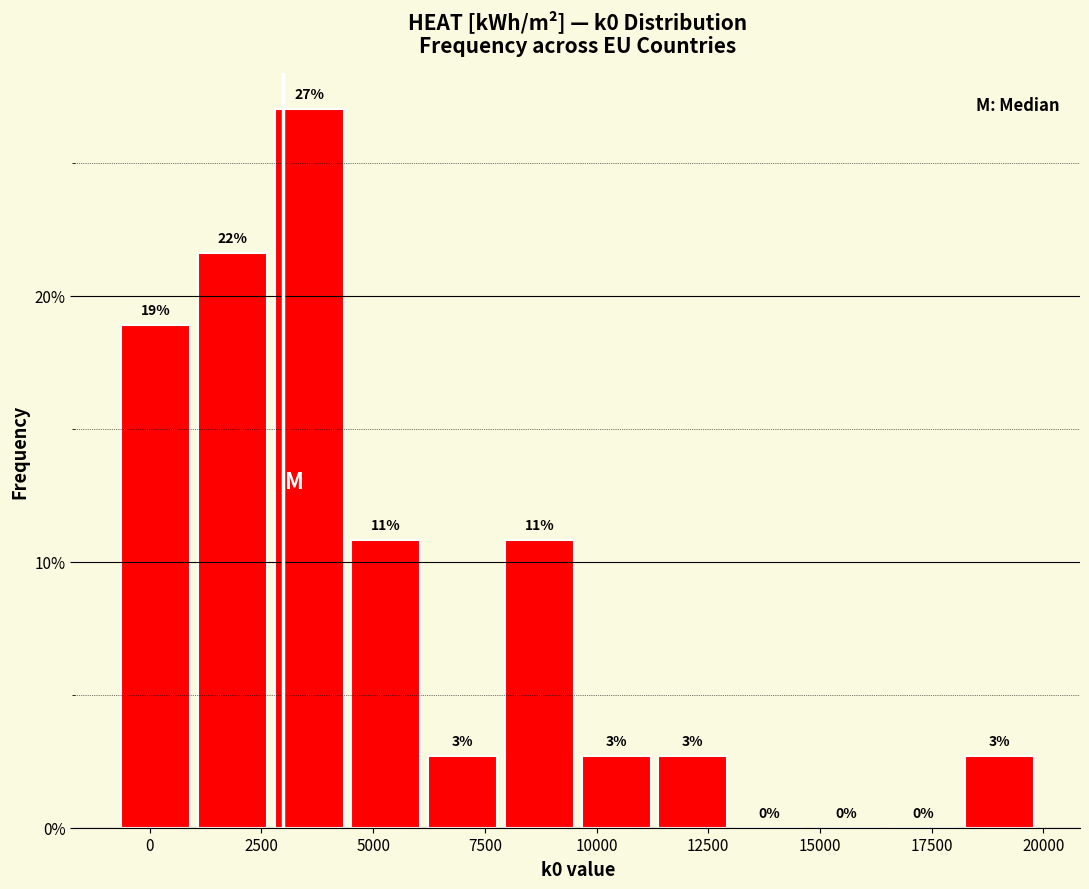

Read against the x-axis, roughly where is the centre of the tallest bar?

3500